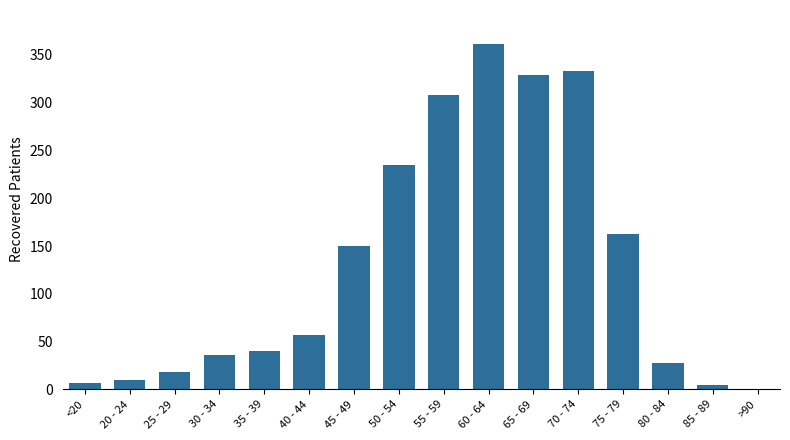

Are the bars grouped side by side (vs. stacked)?

No